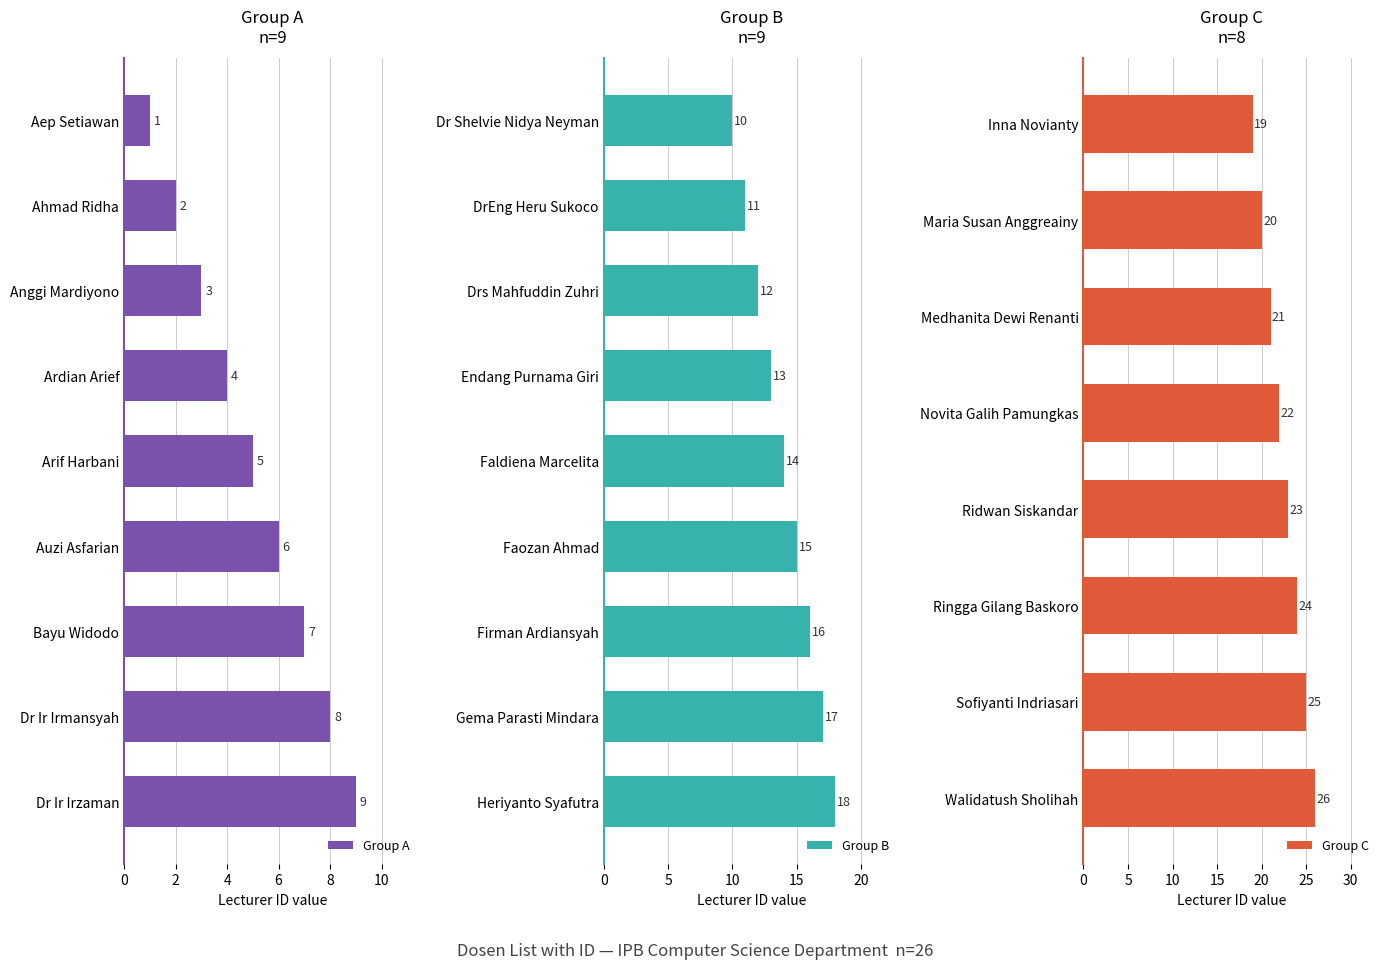

What is the change in value from Dr Ir Irmansyah to Faozan Ahmad?

+7